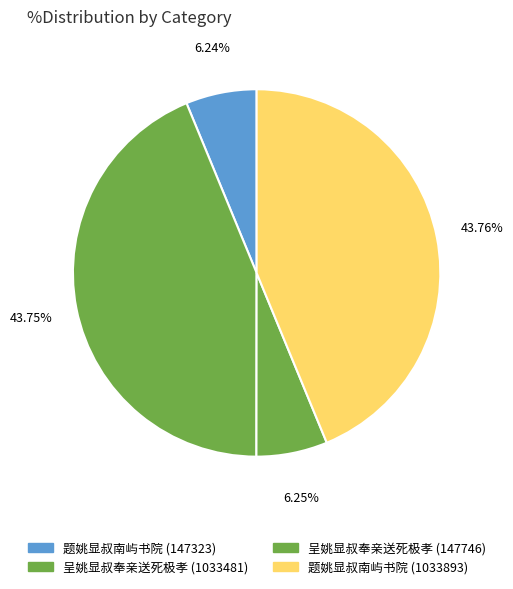

Rank the categories by value from highest to lowest.

题姚显叔南屿书院 (1033893), 呈姚显叔奉亲送死极孝 (1033481), 呈姚显叔奉亲送死极孝 (147746), 题姚显叔南屿书院 (147323)